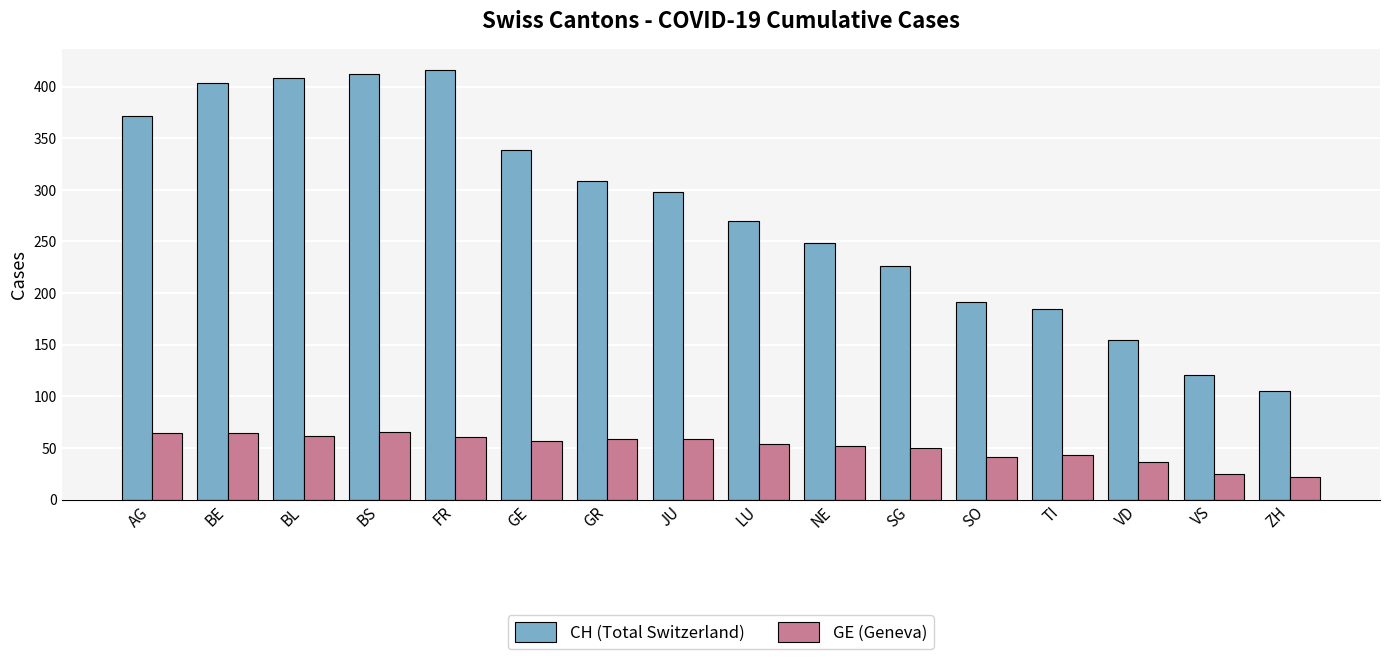

The value of GE (Geneva) at BL is 108. True or false?

False